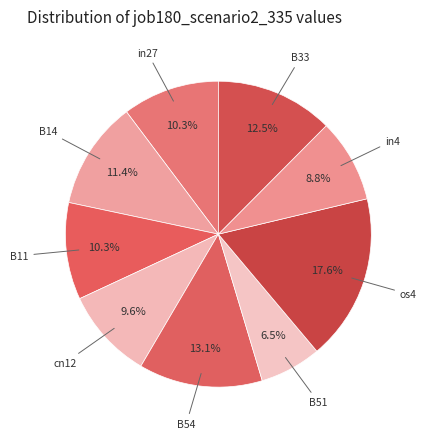

How many segments does this pie chart have?

9